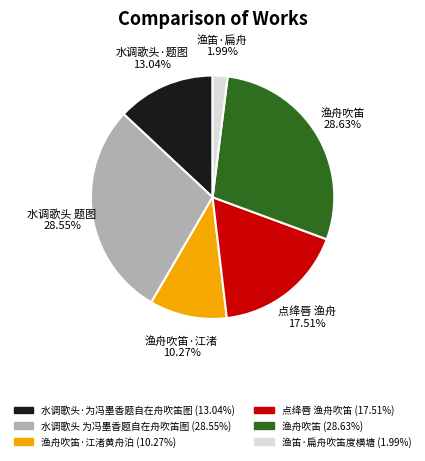

Is there any slice that represents more than half of the pie?

No